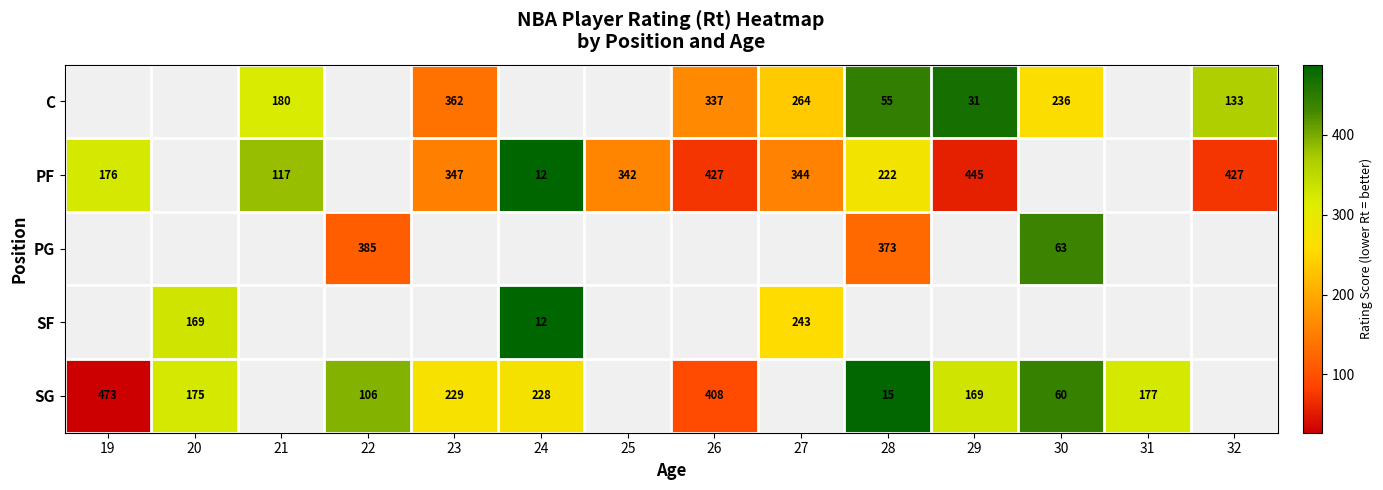

The value of SG at 22 is 106.0. True or false?

True